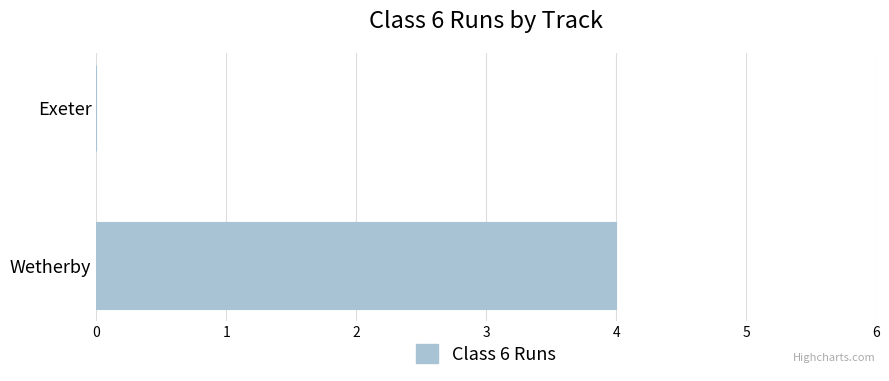

Which has a higher value, Wetherby or Exeter?

Wetherby